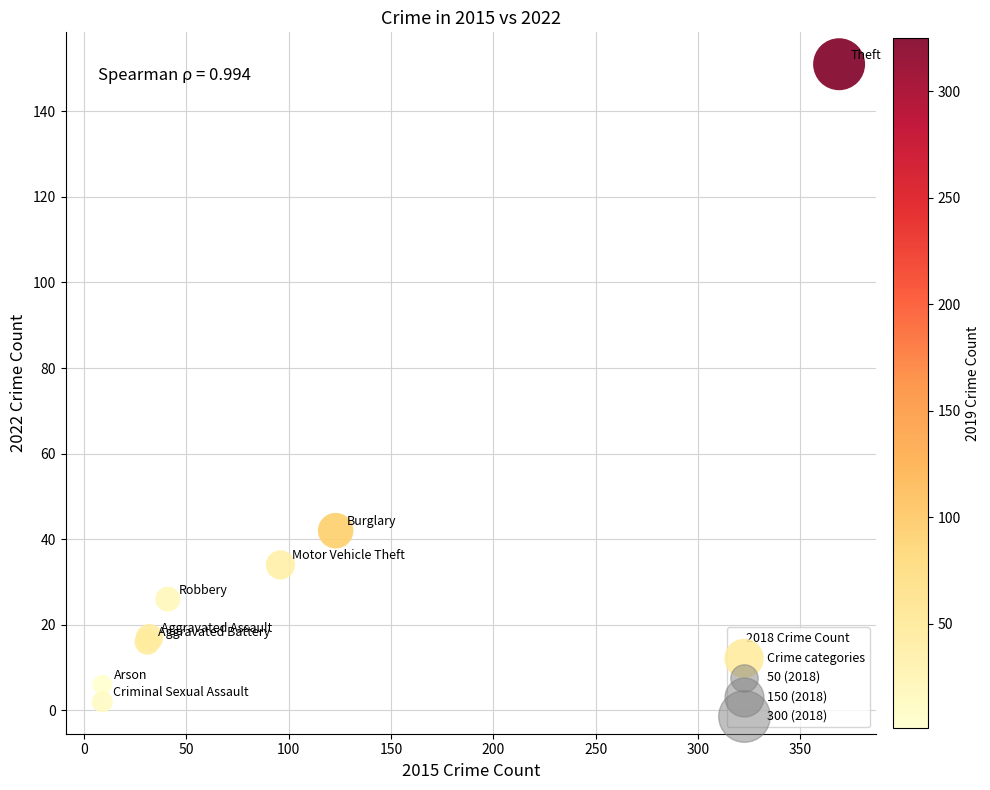

What Y value in the scatter plot is closest to 76?

42